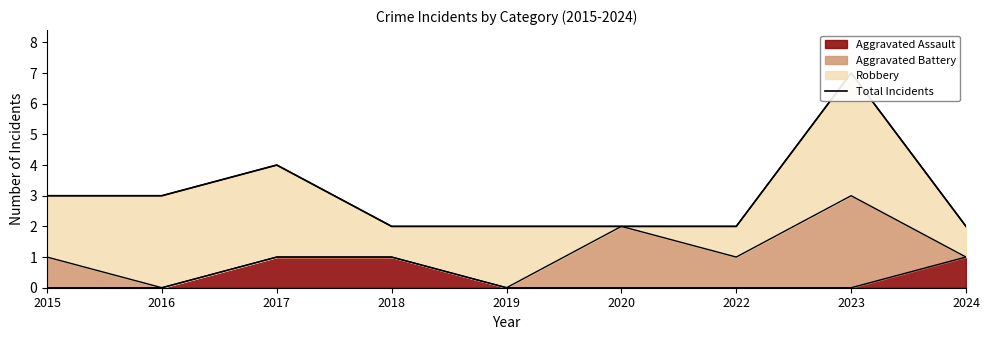

The Aggravated Assault series shows 0 at 2019. True or false?

True